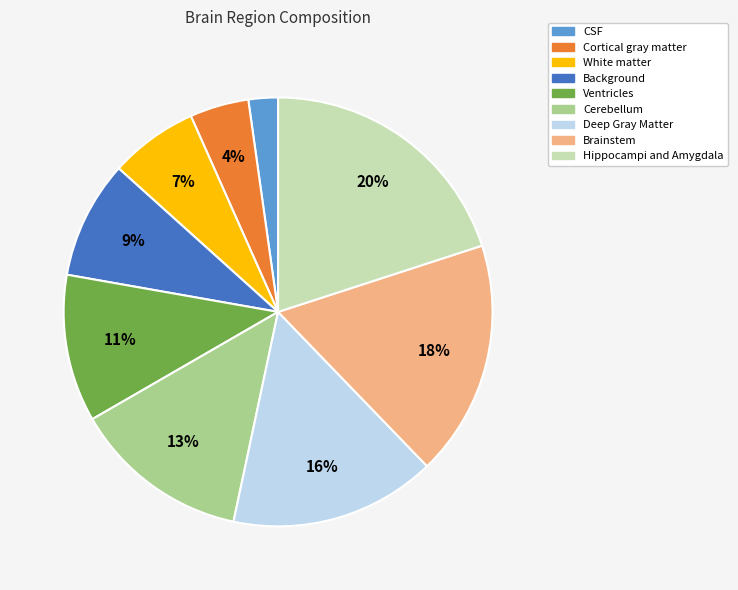

True or false: Ventricles accounts for 11% of the total.

True